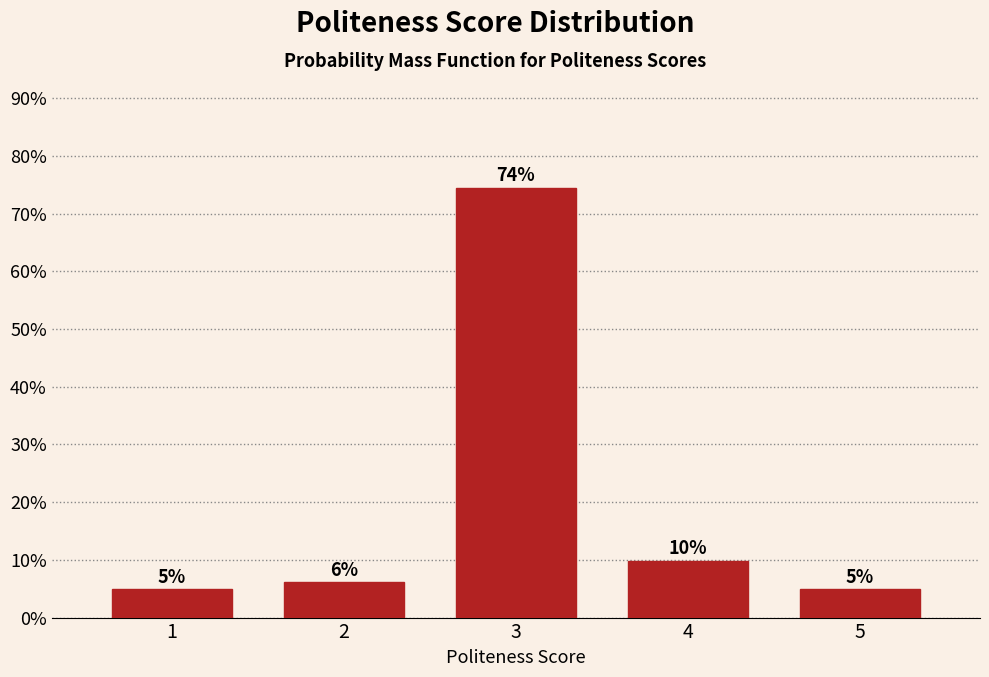

How many bars are there in total?

5